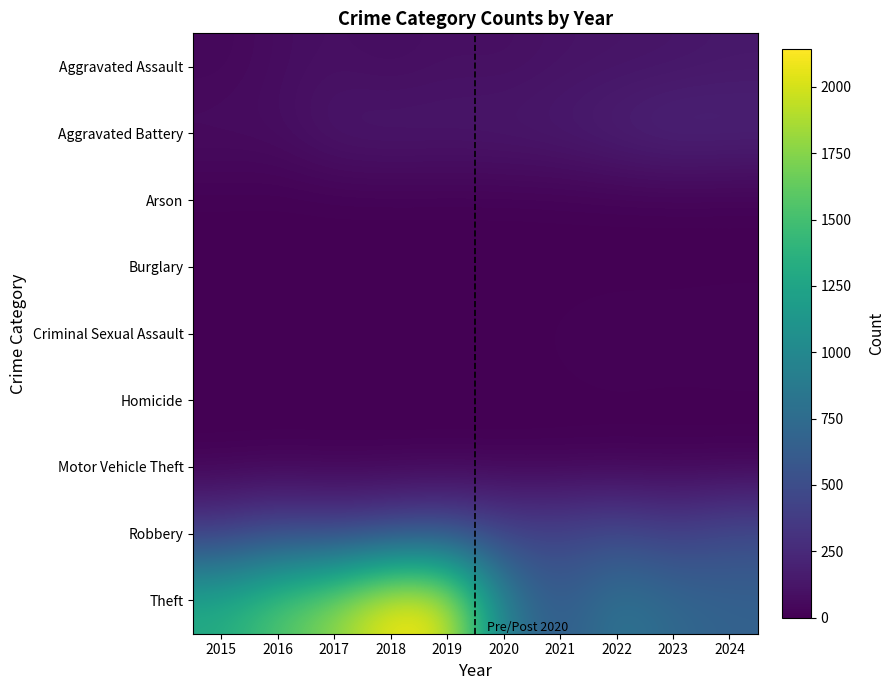

What is the total value across all series at 2015?

1818